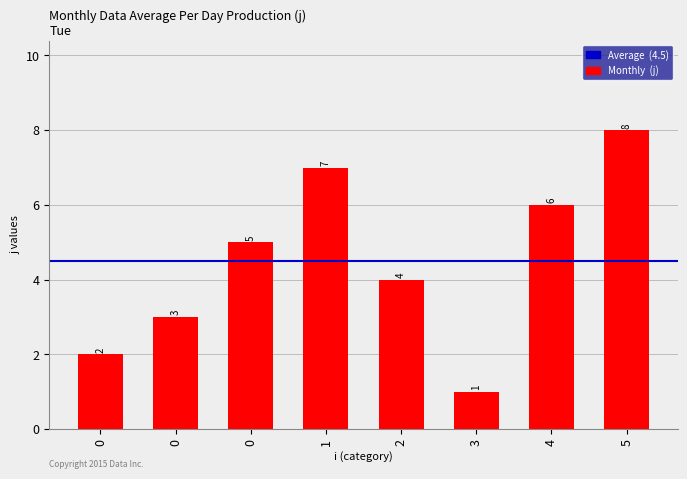

What is the value of the 6th bar from the left?

1